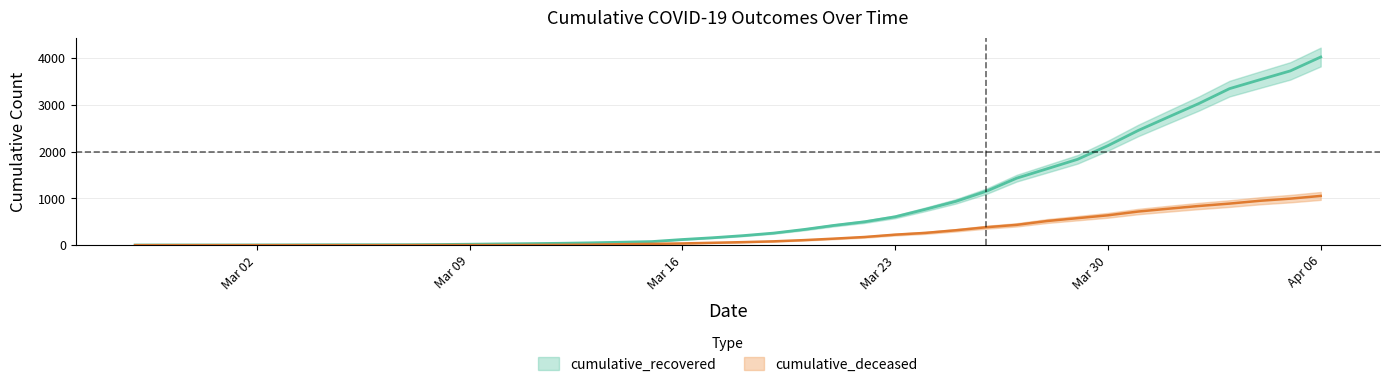

What is the maximum value shown in the chart?

4027